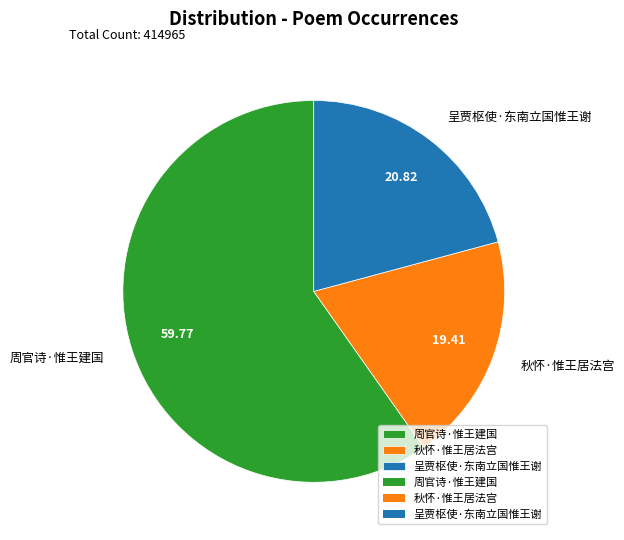

Does 周官诗·惟王建国 account for over 50% of the chart?

Yes